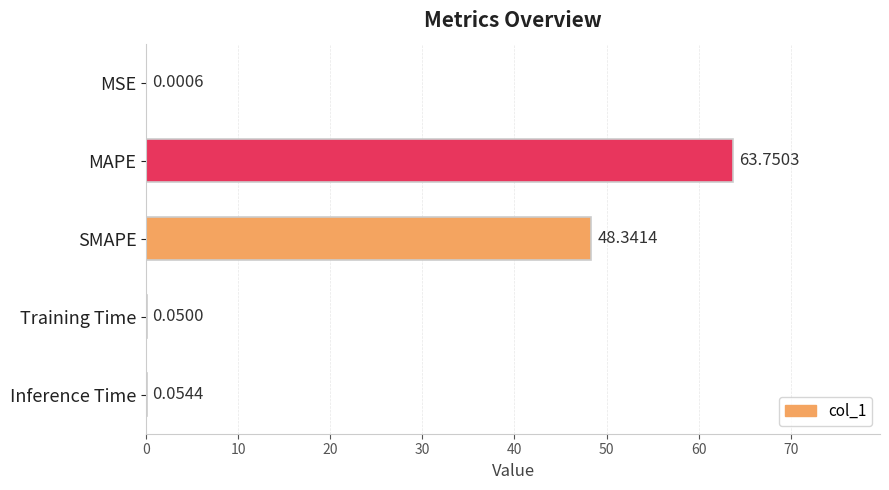

Where is the data nearest to the value 31?

SMAPE